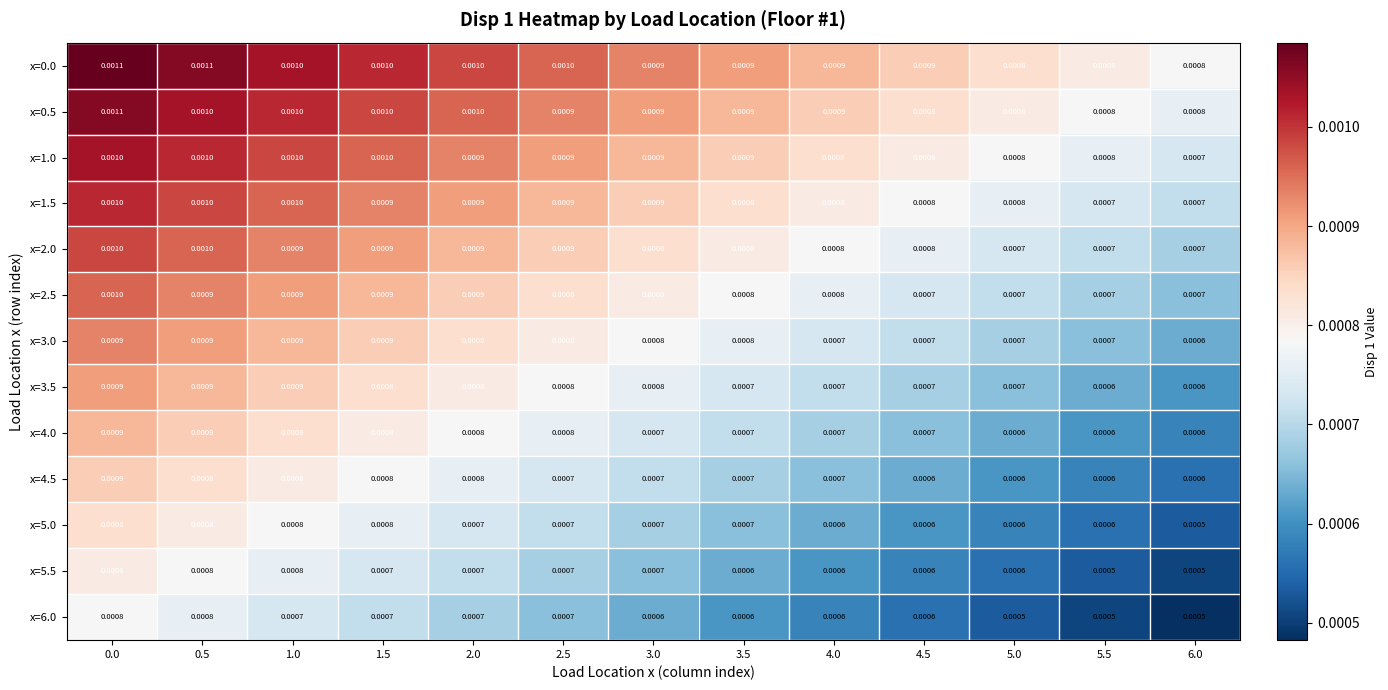

Is the value of x=5.5 at 2.5 greater than the value of x=2.5 at 0.5?

No